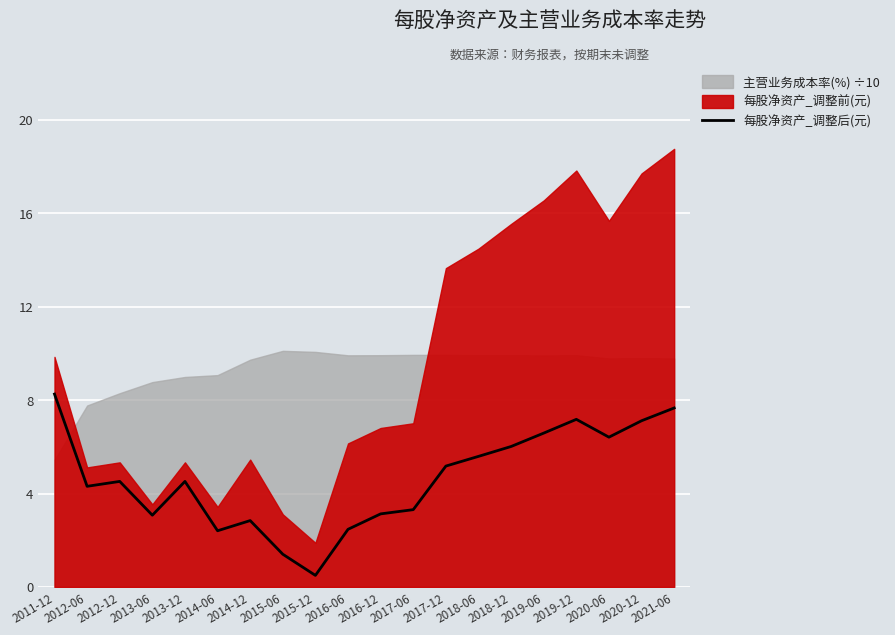

Is it true that the value at 2015-12 is 0.5?

True